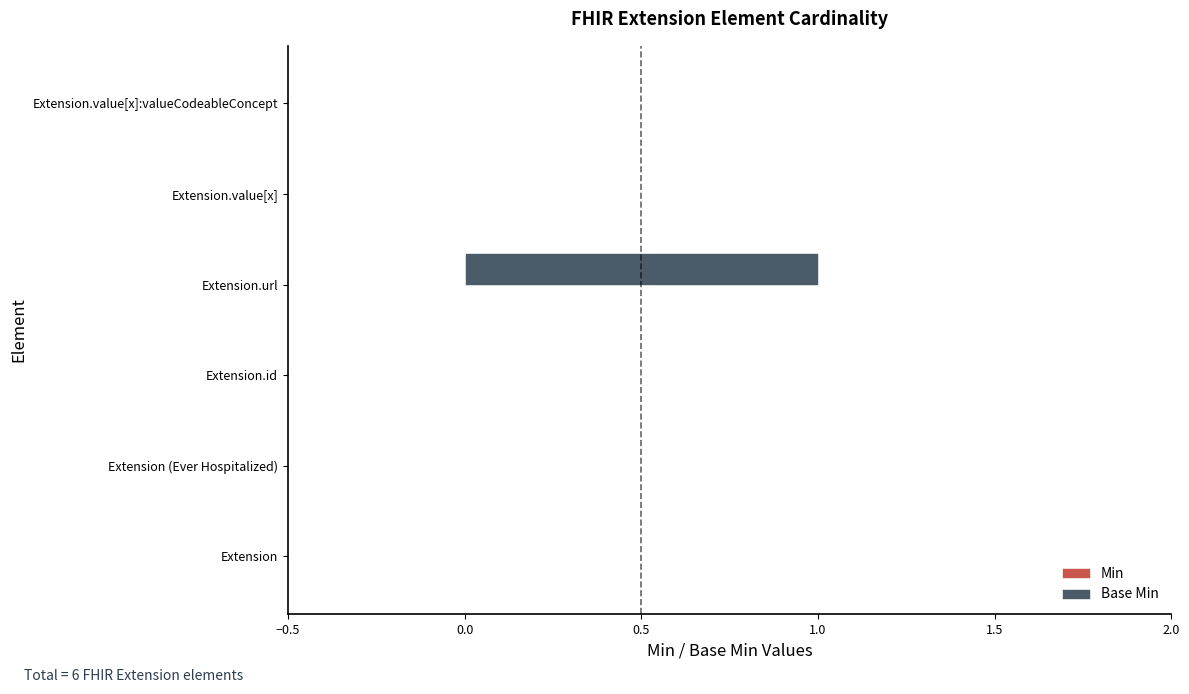

Count the number of categories in the chart.

6